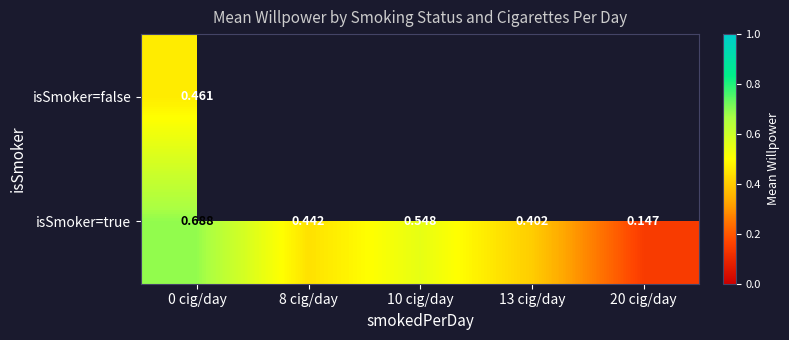

True or false: isSmoker=true has a value of 0.4 at 8 cig/day.

True